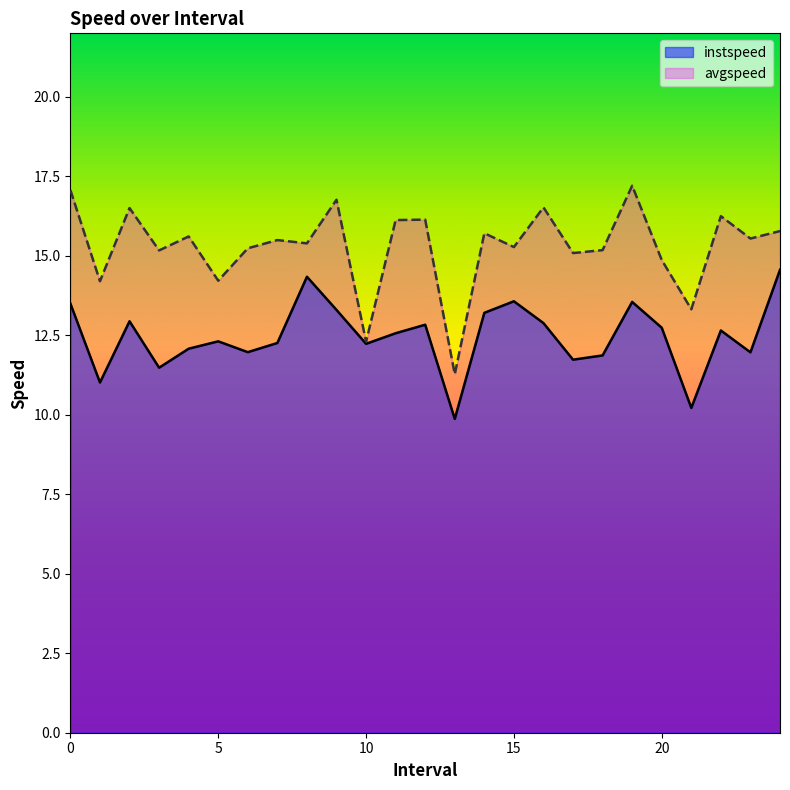

Rank the categories by instspeed value from lowest to highest.

13.0, 21.0, 1.0, 3.0, 17.0, 18.0, 23.0, 6.0, 4.0, 10.0, 7.0, 5.0, 11.0, 22.0, 20.0, 12.0, 16.0, 2.0, 14.0, 9.0, 0.0, 19.0, 15.0, 8.0, 24.0